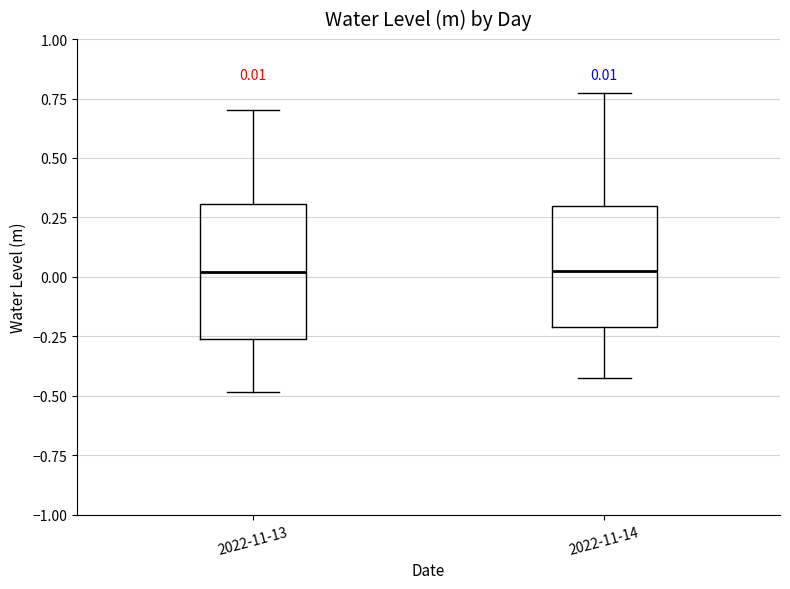

Comparing the boxes themselves (not the whiskers), which one is the tallest?

2022-11-13